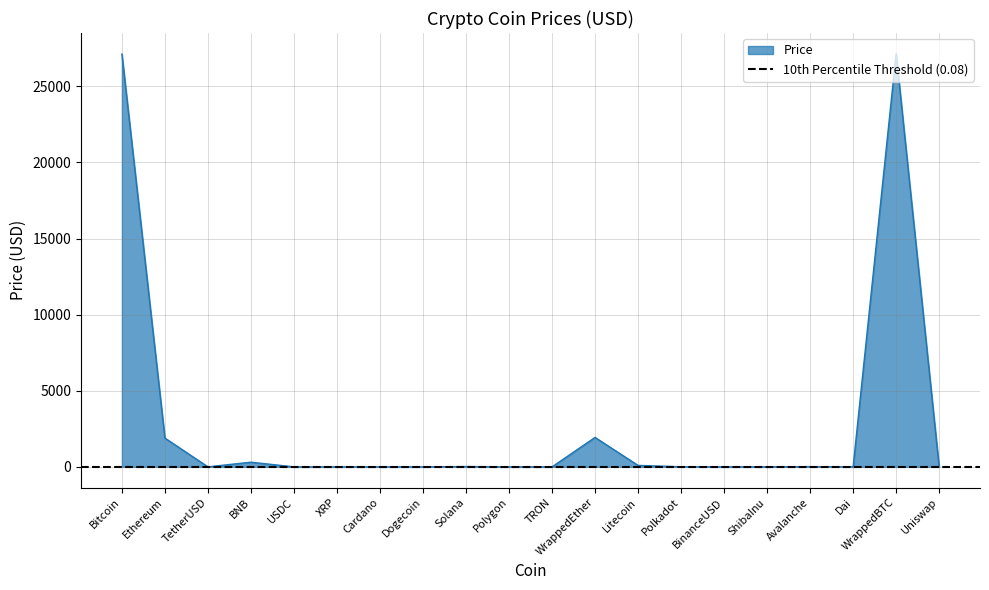

What is the label of the 18th point from the right?

TetherUSD